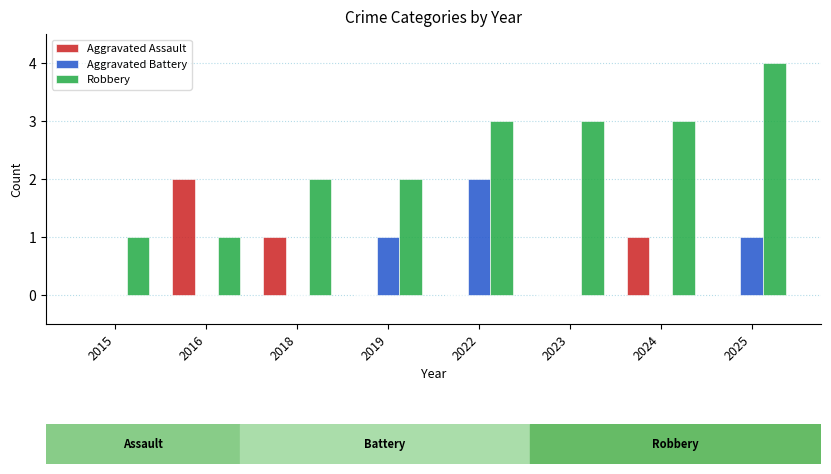

The value of Robbery at 2025 is 7. True or false?

False